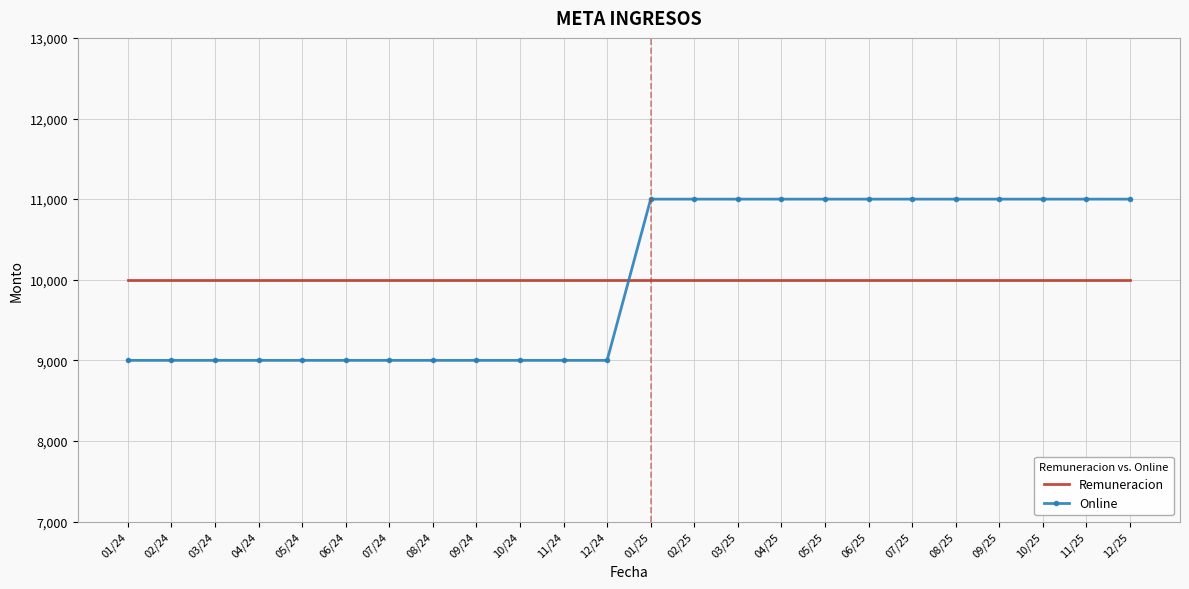

Reading right to left, what are all the values shown in this chart?

Remuneracion: 10000	10000	10000	10000	10000	10000	10000	10000	10000	10000	10000	10000	10000	10000	10000	10000	10000	10000	10000	10000	10000	10000	10000	10000
Online: 11000	11000	11000	11000	11000	11000	11000	11000	11000	11000	11000	11000	9000	9000	9000	9000	9000	9000	9000	9000	9000	9000	9000	9000